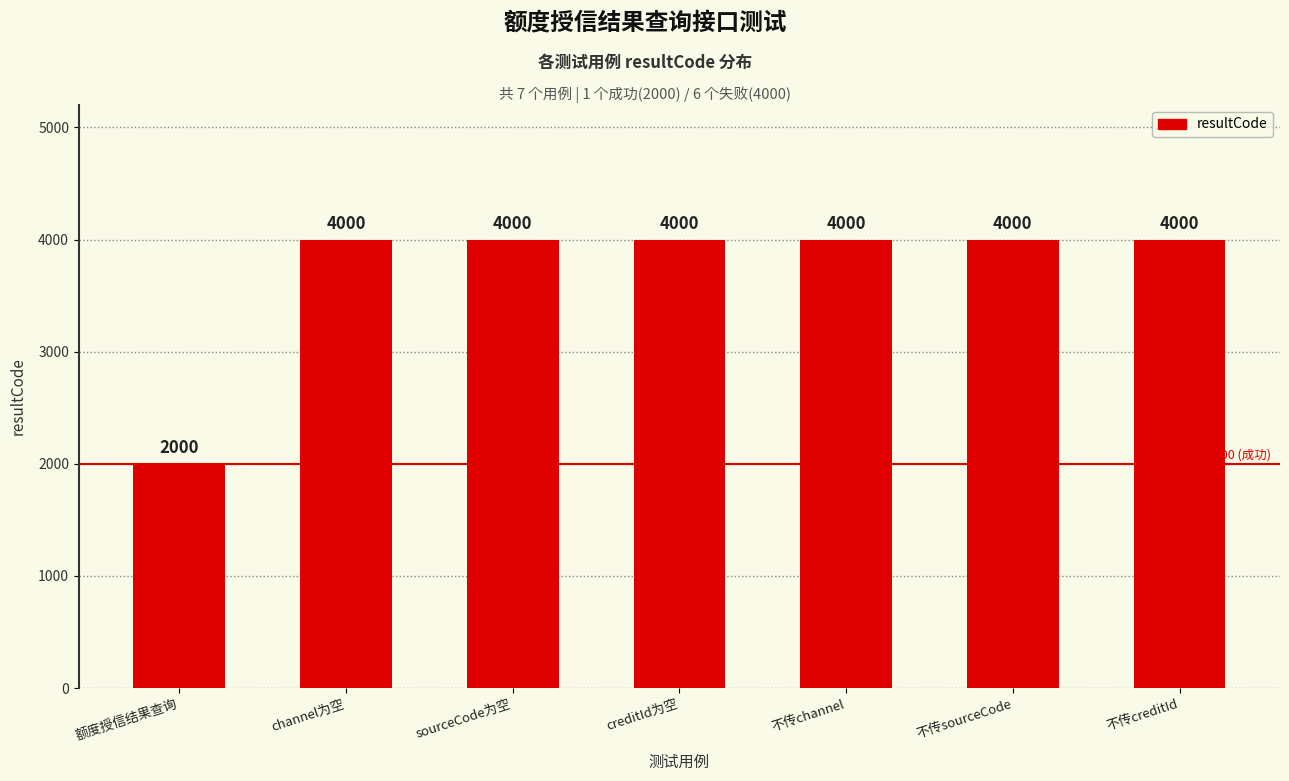

What position from the right is 不传channel?

3